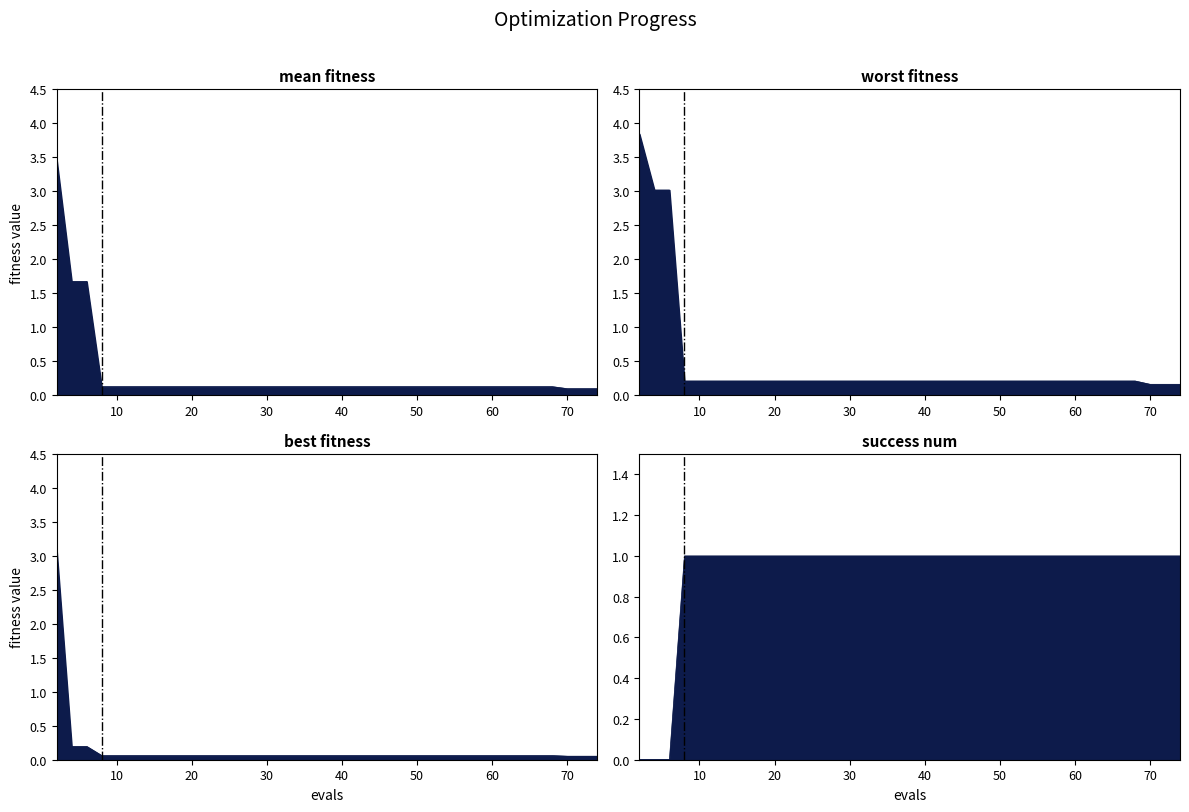

How many lines are shown in the chart?

4